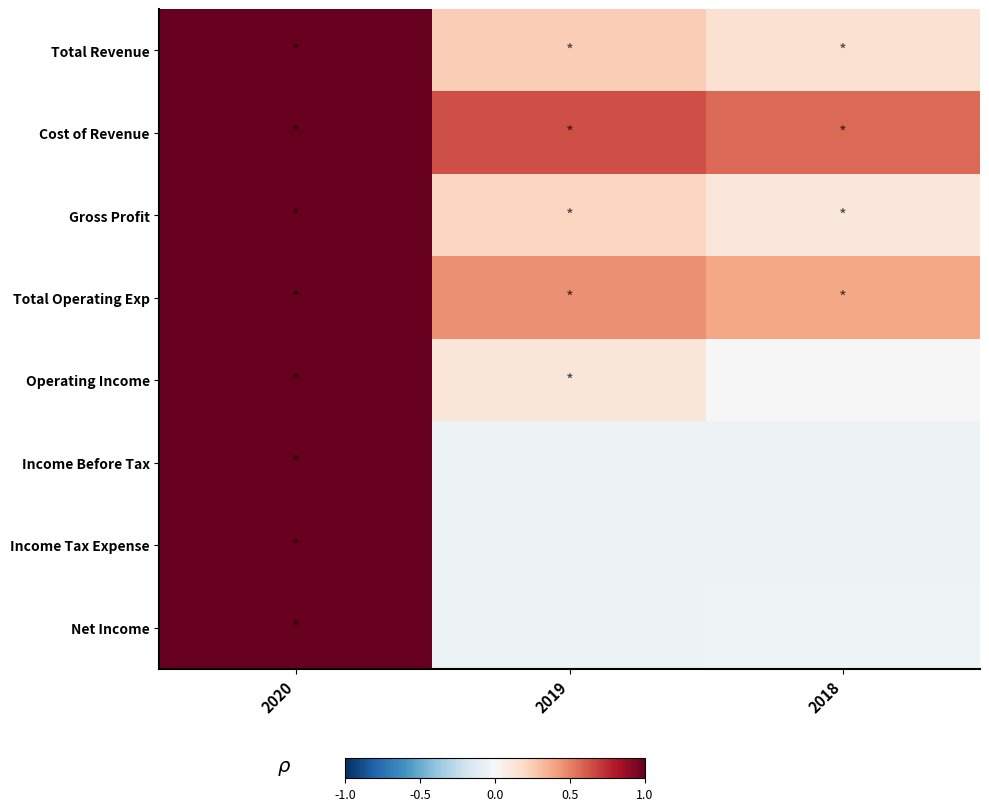

What is the maximum value shown in the chart?

1.0